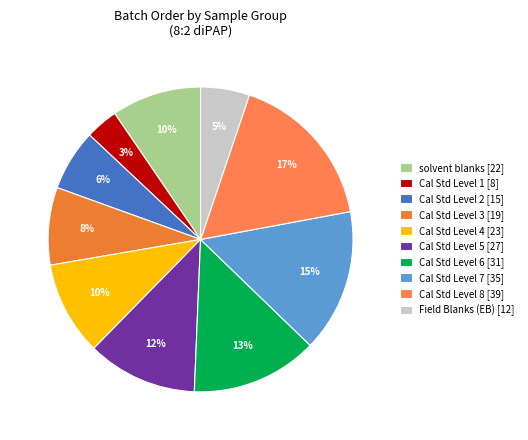

Count the number of slices in the pie.

10